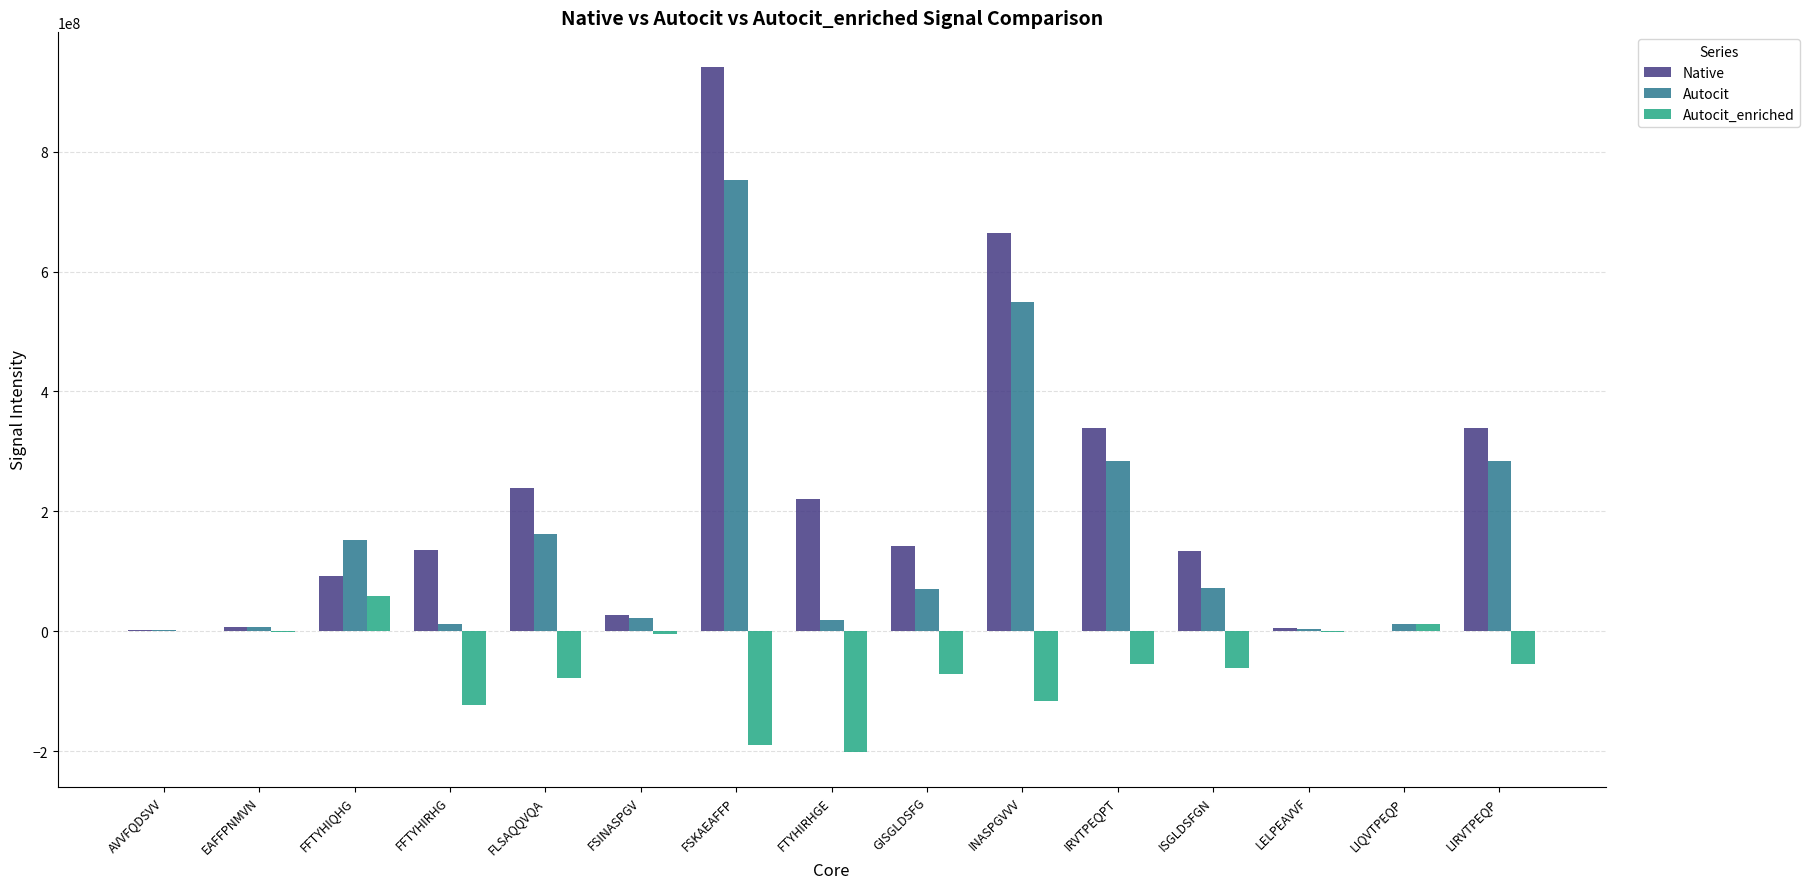

The Autocit_enriched series shows -77549762.0 at FLSAQQVQA. True or false?

True